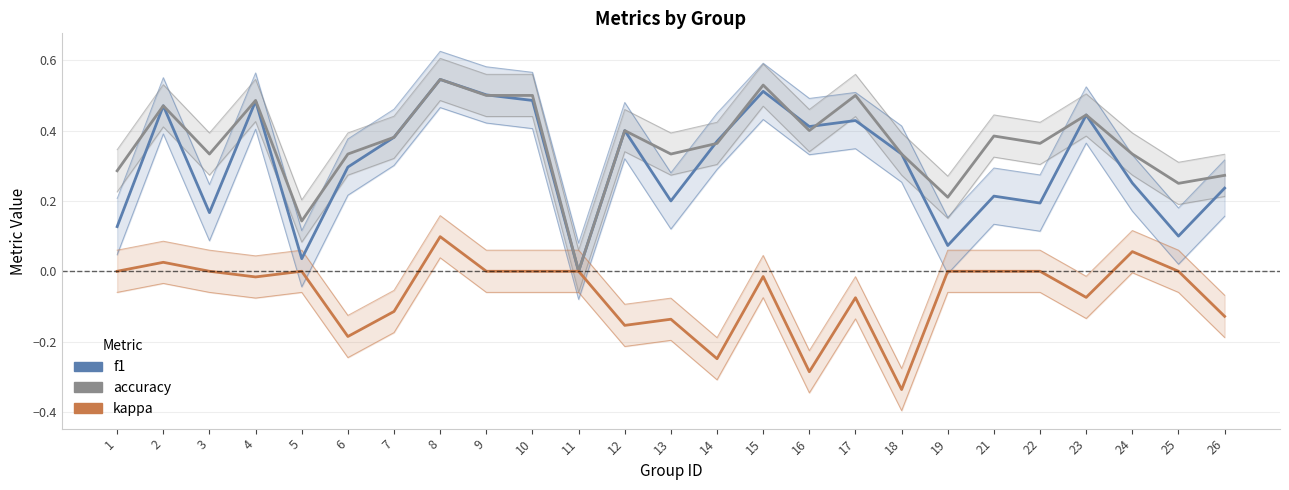

In f1, how many points are lower than both neighbors (excluding endpoints)?

8